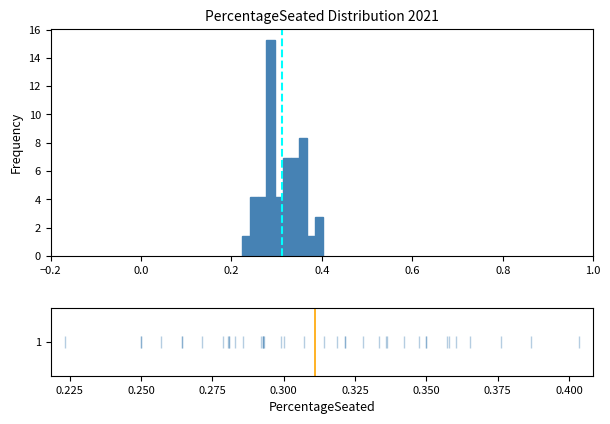

Read against the x-axis, roughly where is the centre of the tallest bar?

0.28